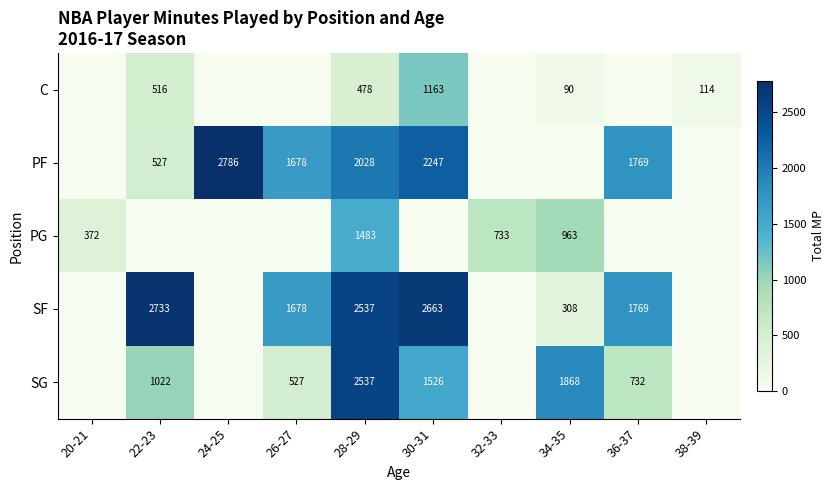

What is the sum of the C values at 30-31 and 38-39?

1277